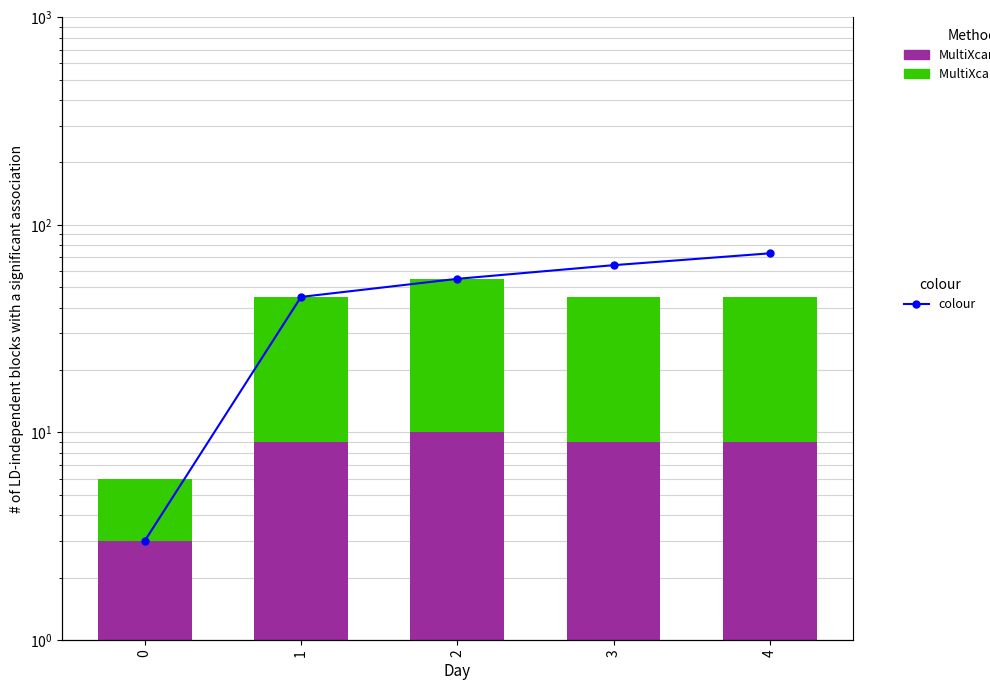

At which label does colour reach its peak?

4